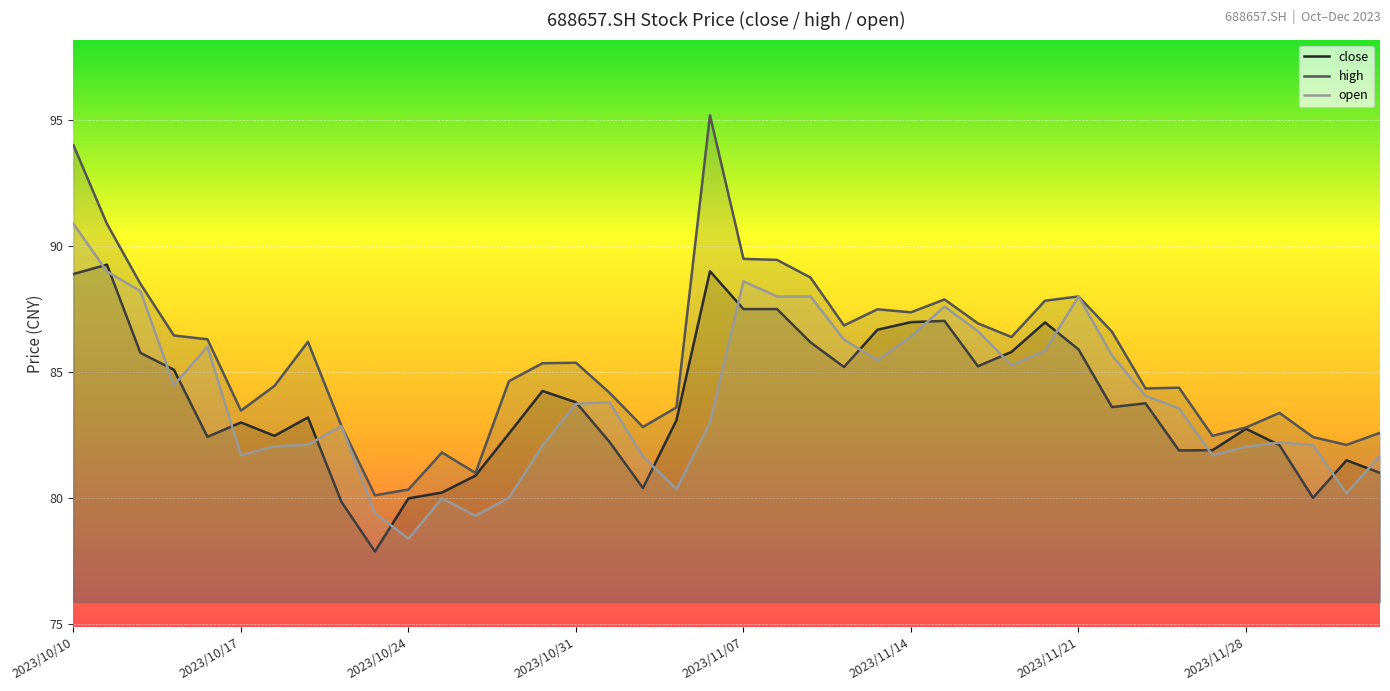

Reading left to right, what are all the values shown in this chart?

close: 88.9	89.3	85.8	85.1	82.4	83.0	82.5	83.2	79.8	77.9	80.0	80.2	80.9	82.6	84.2	83.8	82.2	80.4	83.1	89.0	87.5	87.5	86.2	85.2	86.7	87.0	87.0	85.2	85.8	87.0	85.9	83.6	83.8	81.9	81.9	82.8	82.1	80.0	81.5	81.0
high: 94.0	90.9	88.5	86.5	86.3	83.5	84.5	86.2	82.9	80.1	80.3	81.8	81.0	84.6	85.3	85.4	84.2	82.8	83.6	95.2	89.5	89.5	88.8	86.8	87.5	87.4	87.9	86.9	86.4	87.8	88.0	86.6	84.3	84.4	82.5	82.8	83.4	82.4	82.1	82.6
open: 90.9	89.0	88.2	84.5	86.0	81.7	82.0	82.1	82.9	79.4	78.4	80.0	79.3	80.0	82.1	83.7	83.8	81.7	80.3	83.0	88.6	88.0	88.0	86.3	85.5	86.4	87.6	86.6	85.3	85.8	88.0	85.7	84.1	83.6	81.7	82.0	82.2	82.1	80.2	81.7